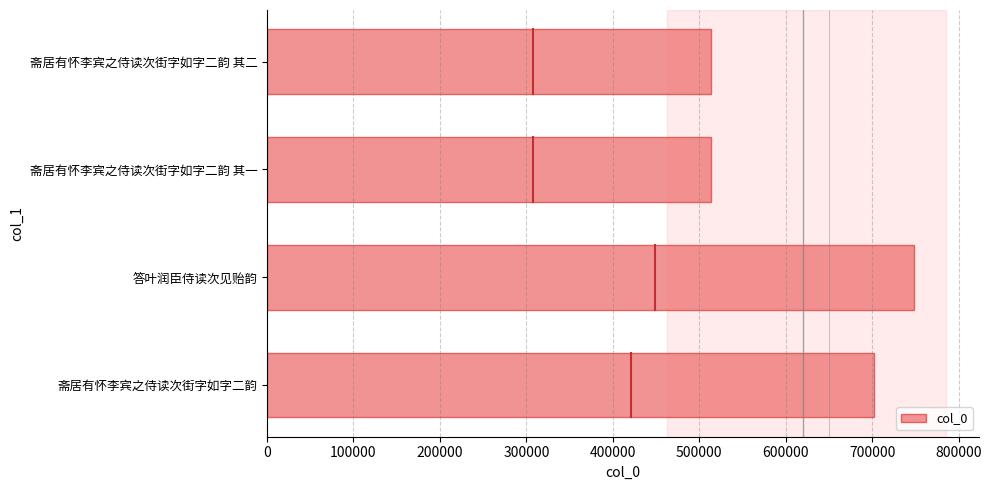

What is the change in value from 斋居有怀李宾之侍读次街字如字二韵 to 斋居有怀李宾之侍读次街字如字二韵 其二?

-188789